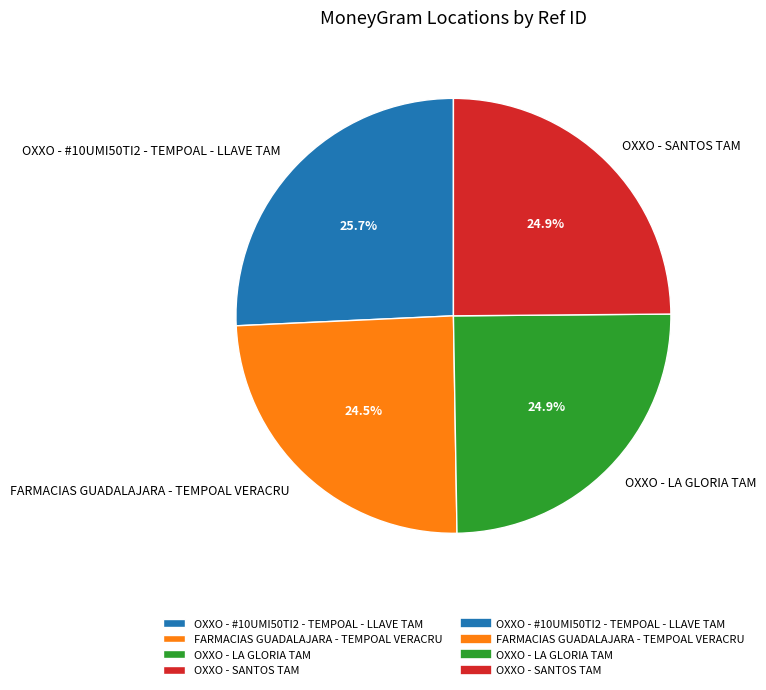

What is the largest slice in the pie chart?

OXXO - #10UMI50TI2 - TEMPOAL - LLAVE TAM